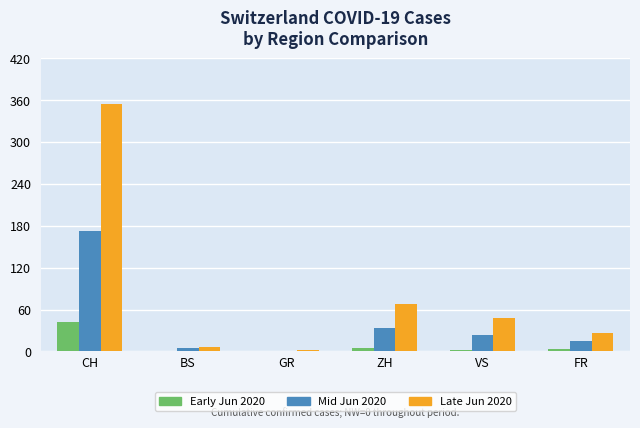

Which series has the largest total across all categories?

Late Jun 2020